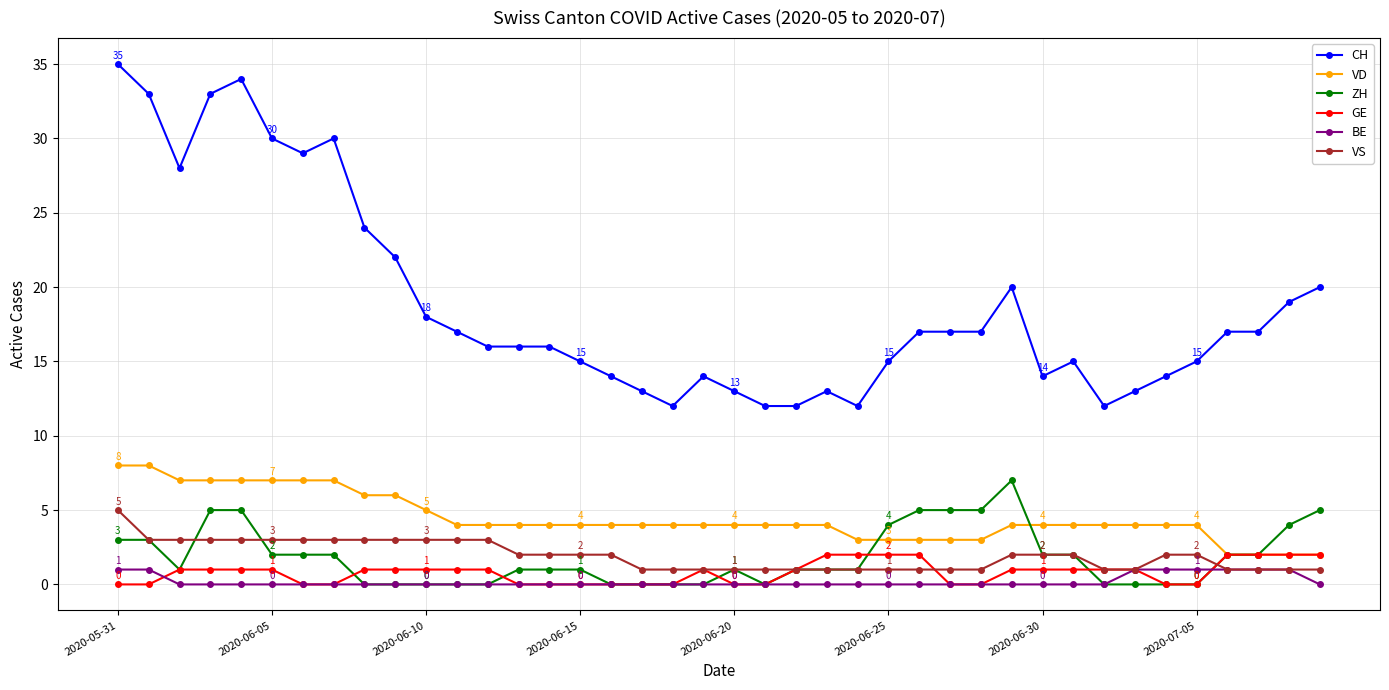

What are all the series names shown in the legend?

CH, VD, ZH, GE, BE, VS